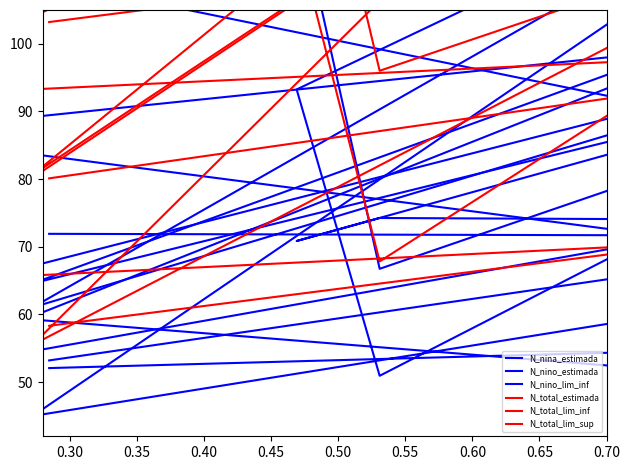

Reading left to right, list all the values displayed in this chart.

N_nina_estimada: 53.2	65.6	73.8	74.3	70.9	100.1	64.6	97.4	117.0	50.4	74.8	80.2	107.5	173.6	236.1
N_nino_estimada: 71.9	71.7	98.6	66.8	121.6	143.4	61.0	88.1	104.2	86.8	68.9	110.7	151.5	215.3	321.8
N_nino_lim_inf: 52.1	54.4	98.6	50.9	93.3	143.4	45.0	59.5	104.2	61.1	50.2	110.7	110.4	170.2	321.8
N_total_estimada: 80.1	92.3	127.5	96.0	147.5	198.5	80.7	140.5	176.1	92.2	98.7	145.8	214.0	344.0	512.9
N_total_lim_inf: 58.3	69.2	127.5	67.8	116.0	198.5	55.5	102.2	176.1	64.6	71.3	145.8	162.2	279.0	512.9
N_total_lim_sup: 103.2	114.1	127.5	127.6	175.7	198.5	118.9	165.6	176.1	119.5	126.2	145.8	278.9	395.7	512.9